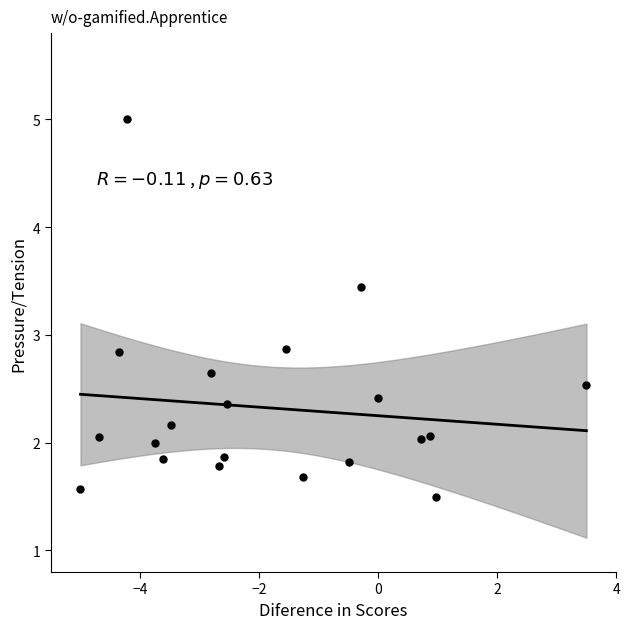

What is the range of X values (max minus min)?

8.5